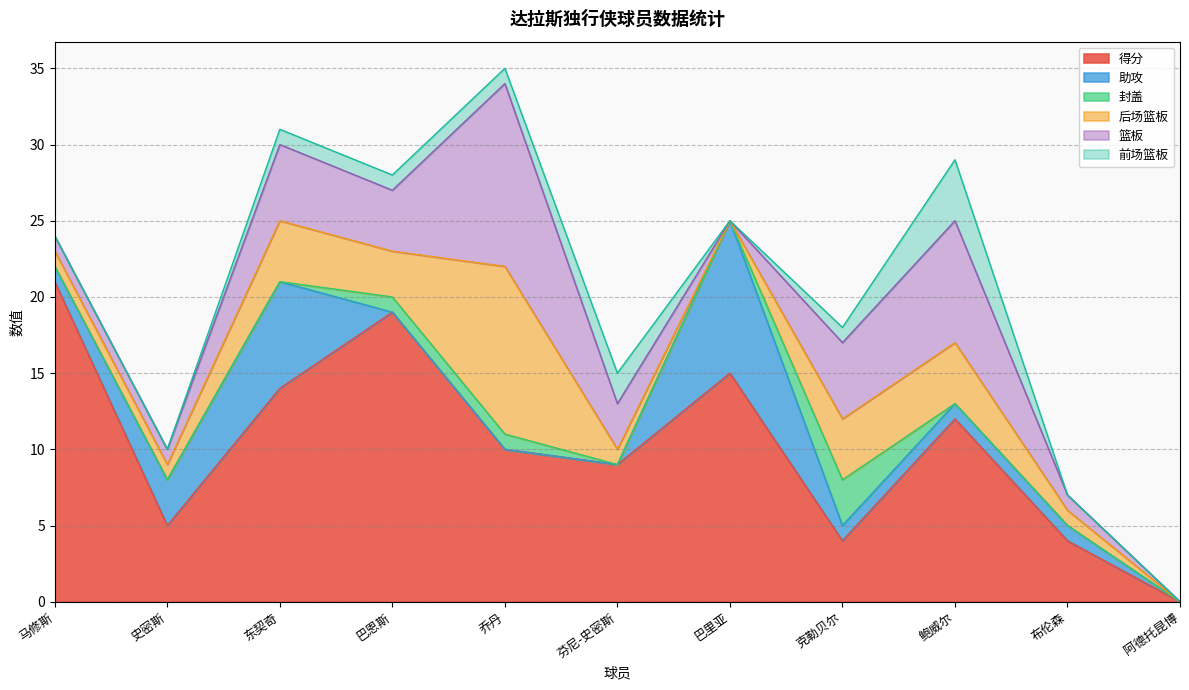

At which category is the sum across all series the highest?

乔丹